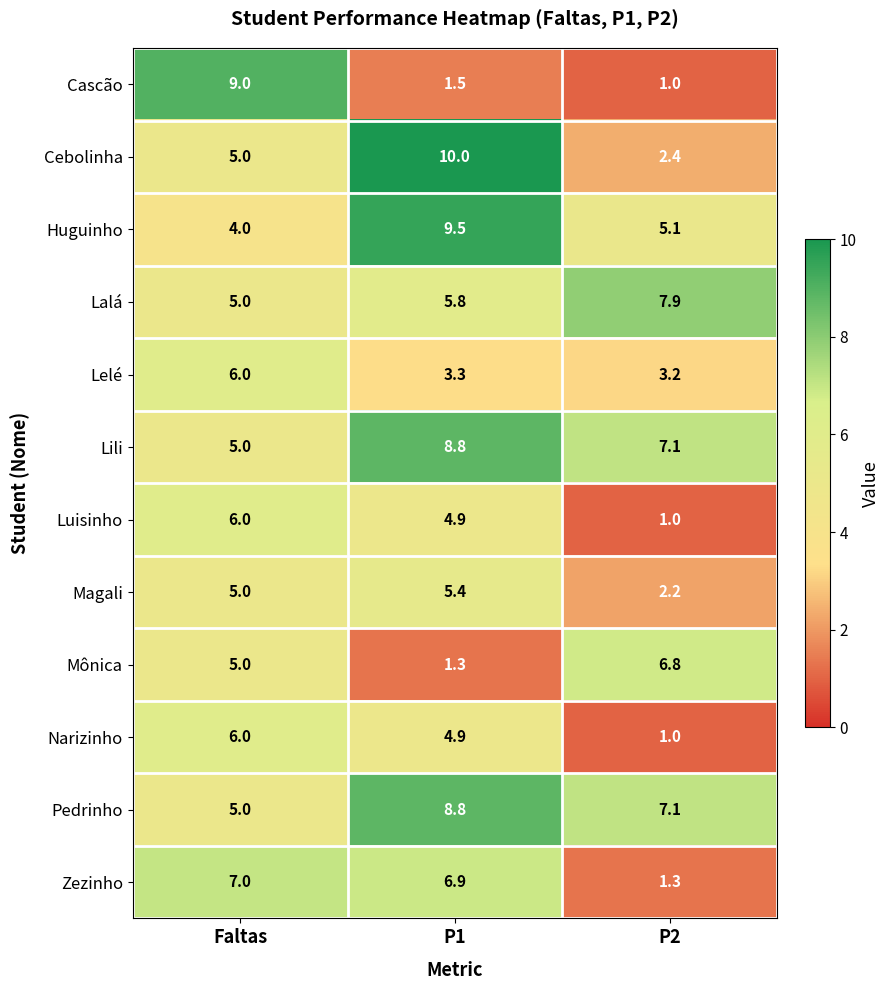

At which label is Lalá closest to 6?

P1